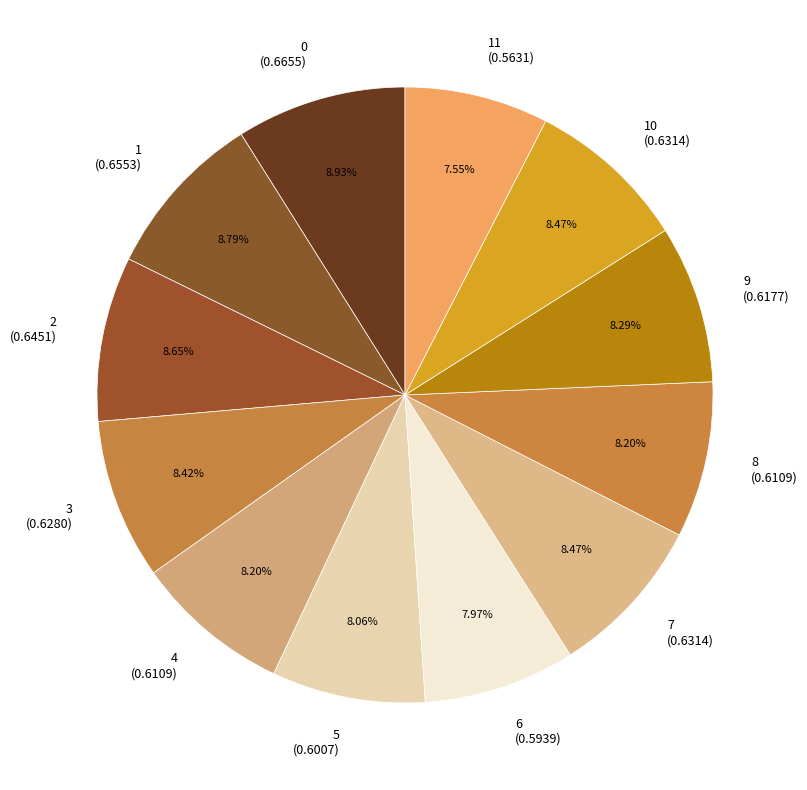

Does 0 (0.6655) represent more than half of the total?

No